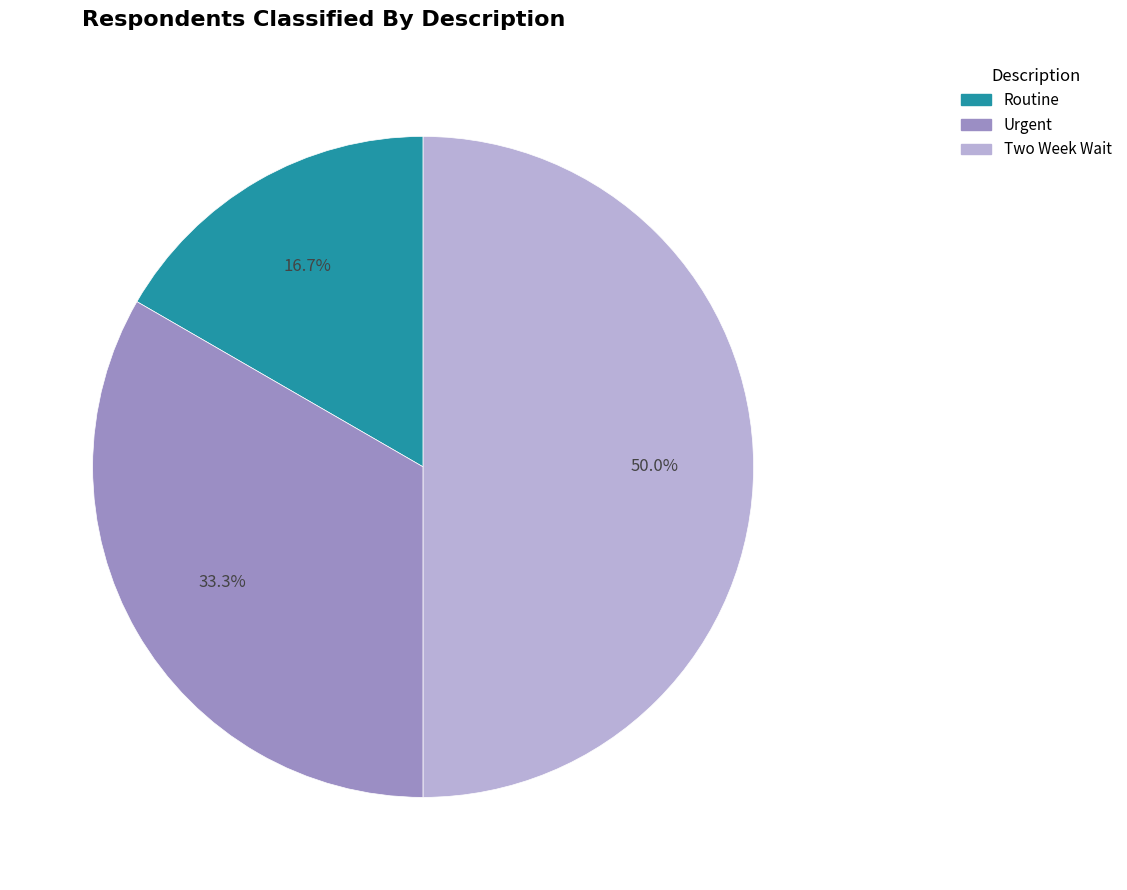

Between Two Week Wait and Urgent, which is larger?

Two Week Wait